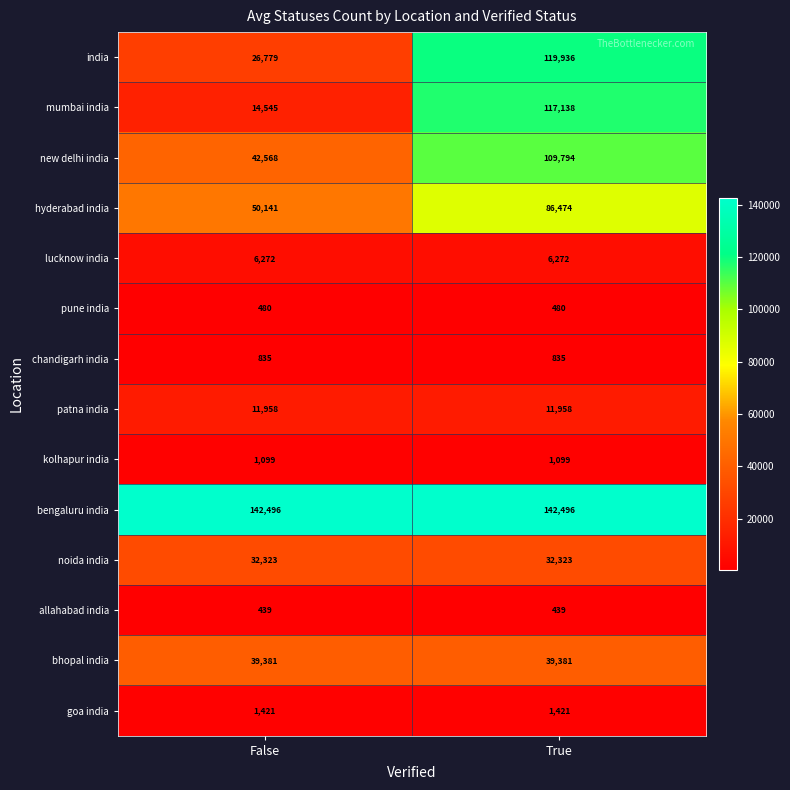

How many categories are shown in the chart?

2